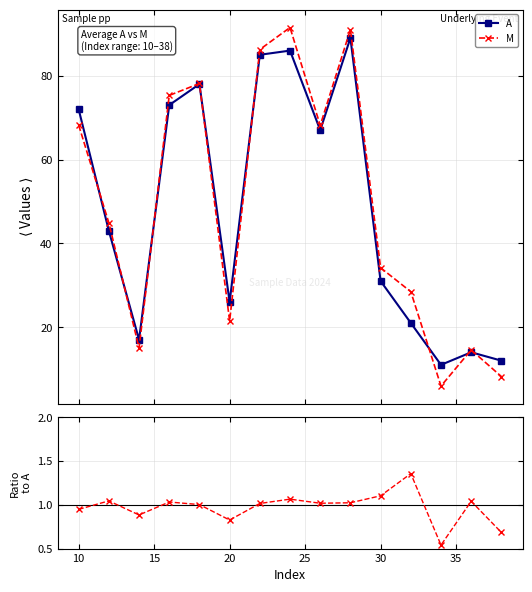

In A, how many points are higher than both neighbors (excluding endpoints)?

4